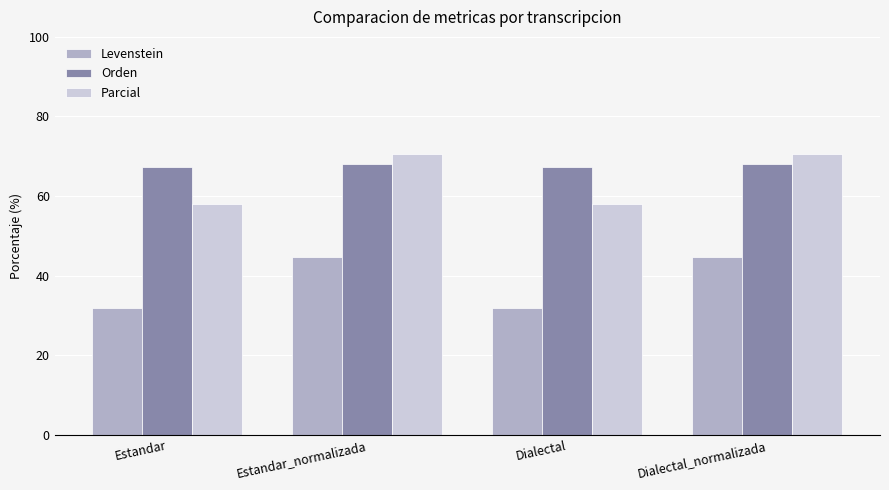

What is the approximate value of Orden at Estandar_normalizada?

68.2